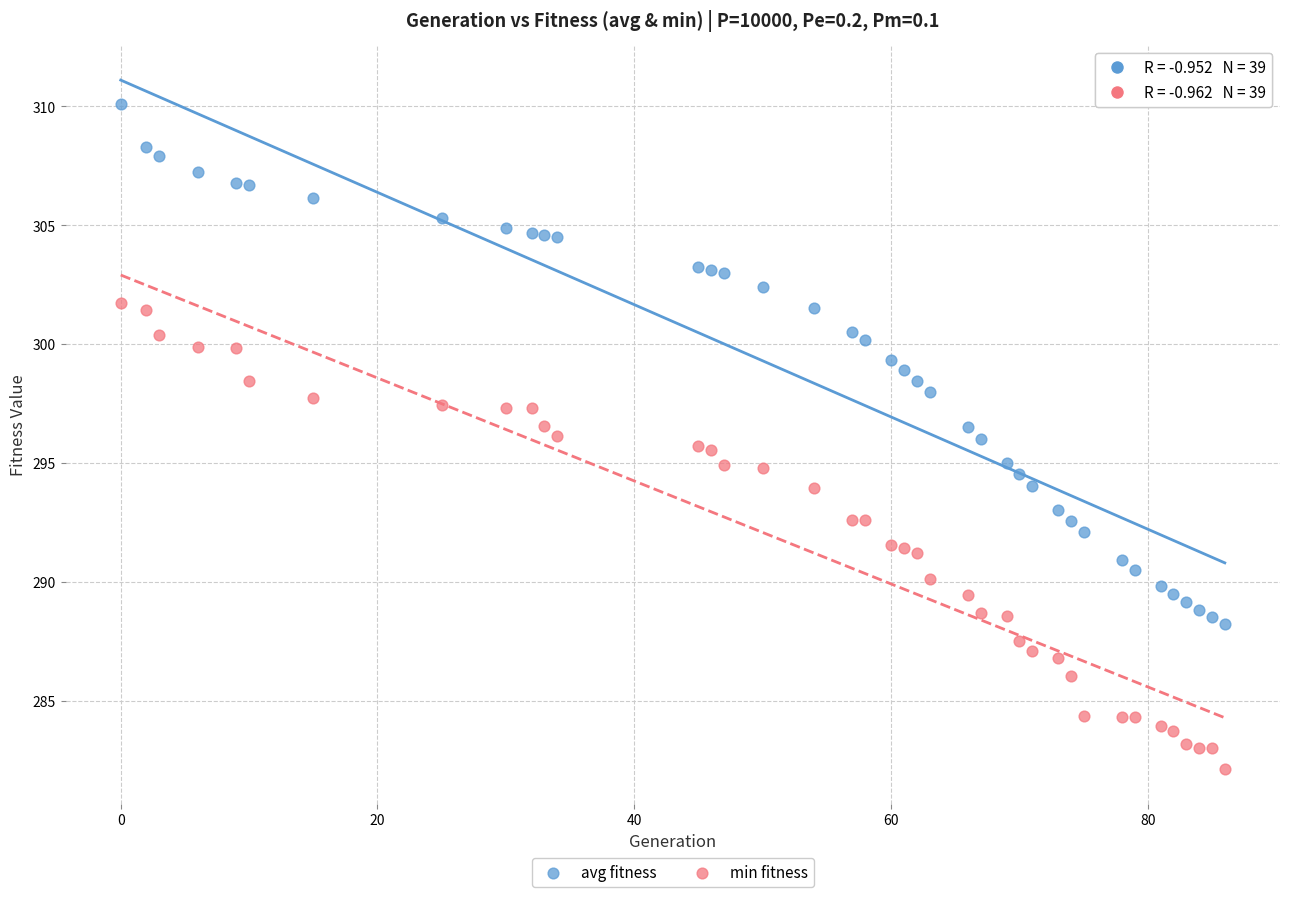

Across all data points, what is the range of Y values (max minus min)?

28.0